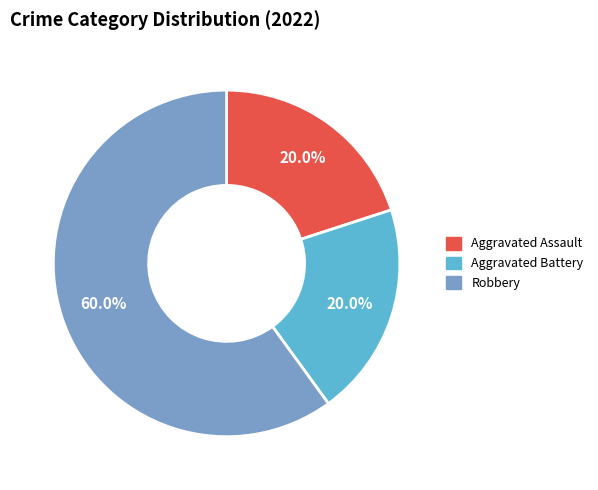

To the nearest percent, what is the average slice percentage?

33%